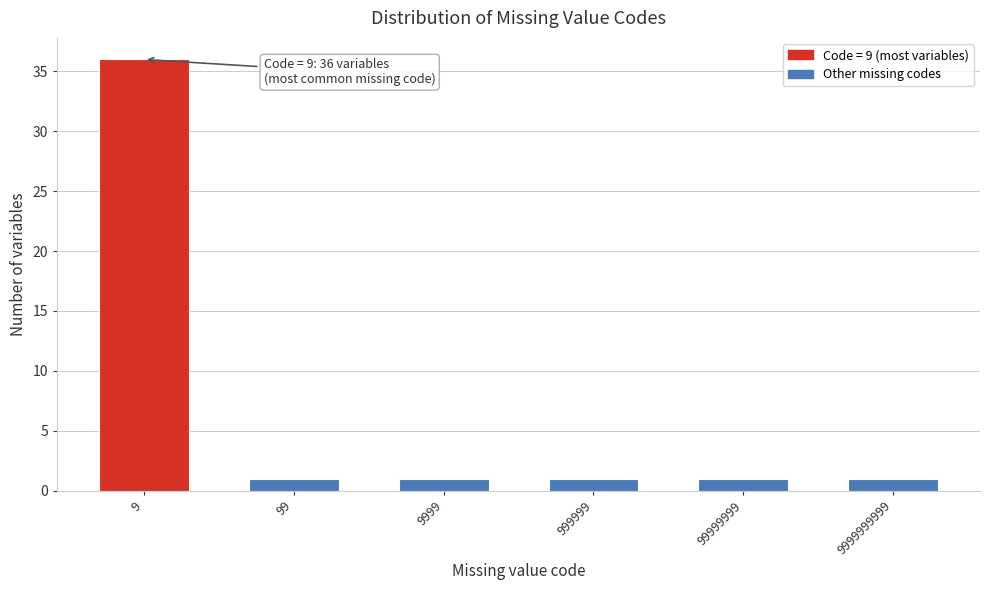

Reading left to right, list all the values displayed in this chart.

9=36	99=1	9999=1	999999=1	99999999=1	9999999999=1